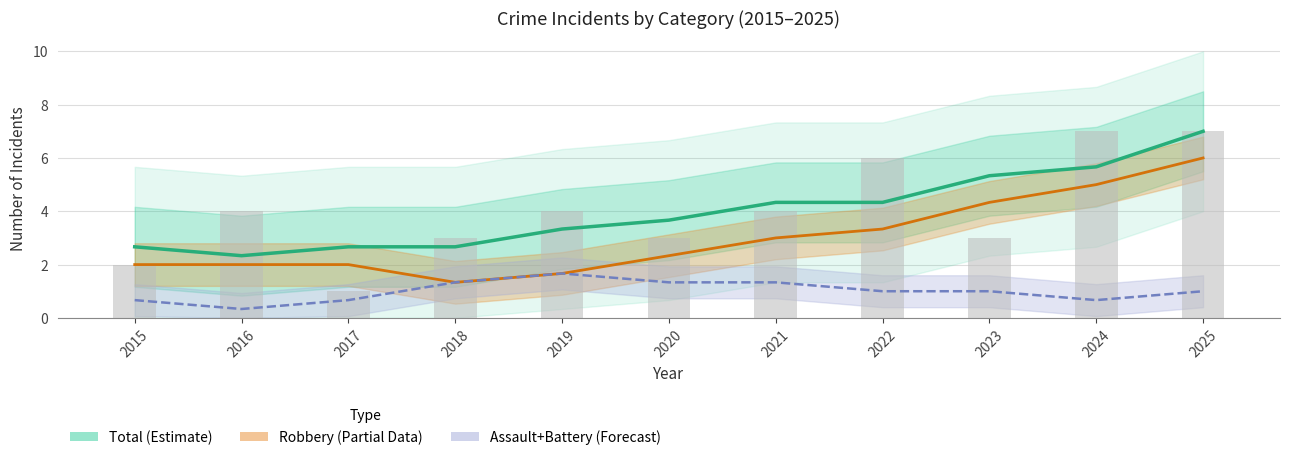

What is the total value across all series at 2019?

10.7